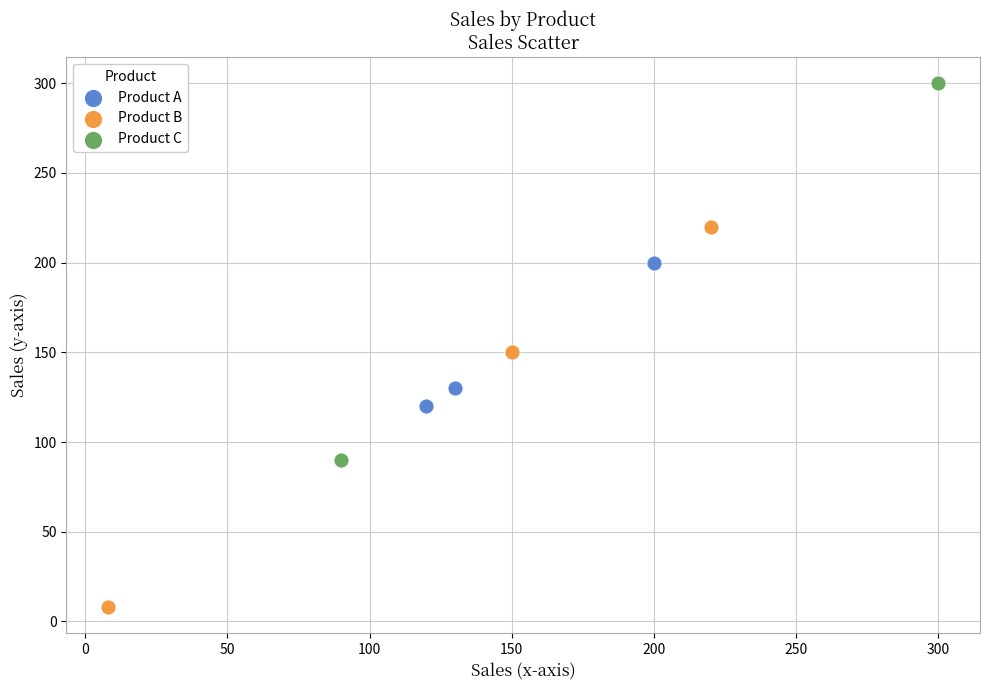

What are all the series names shown in the legend?

Product A, Product B, Product C